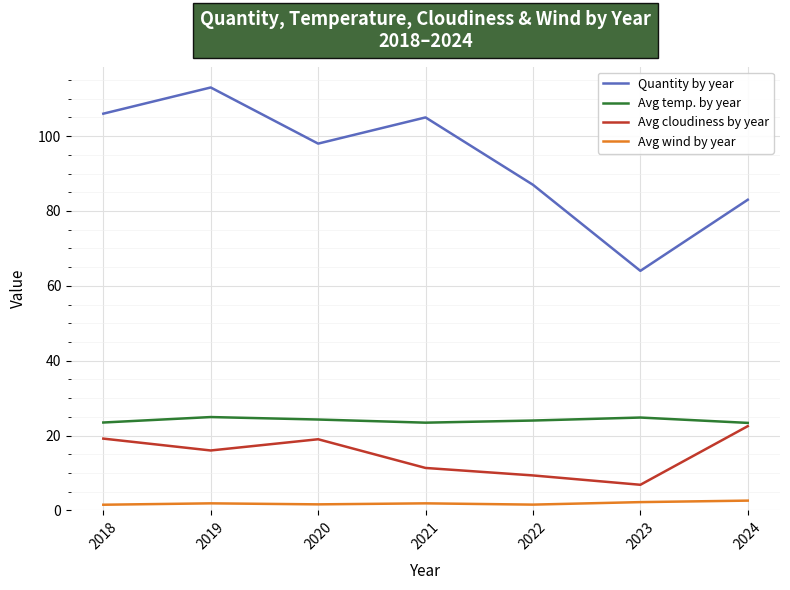

Which series has the widest spread of values?

Quantity by year